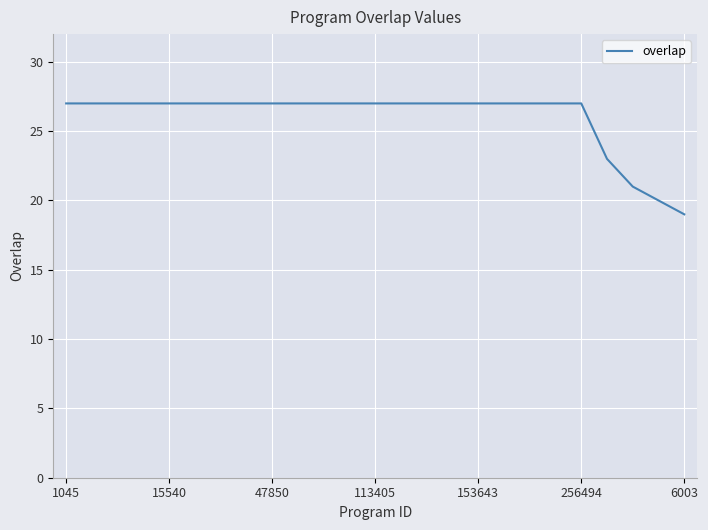

What is the difference between the maximum and minimum values?

8